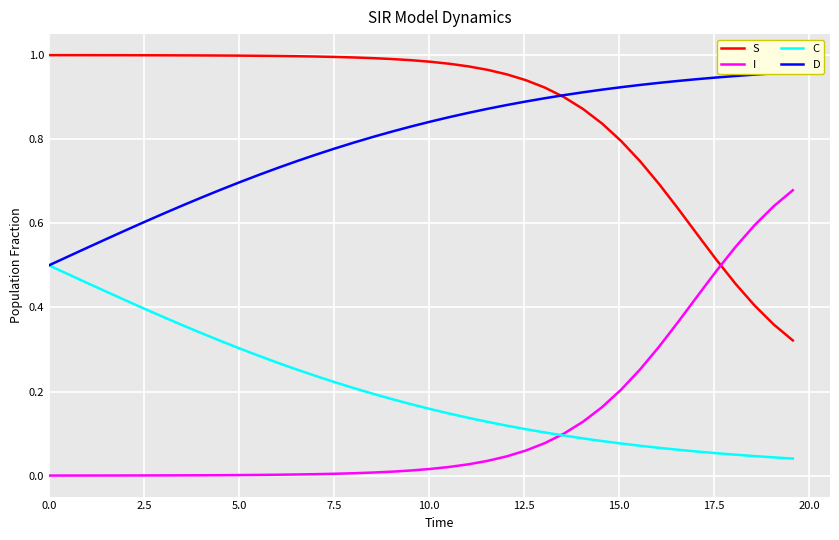

True or false: C and S cross at least once.

False